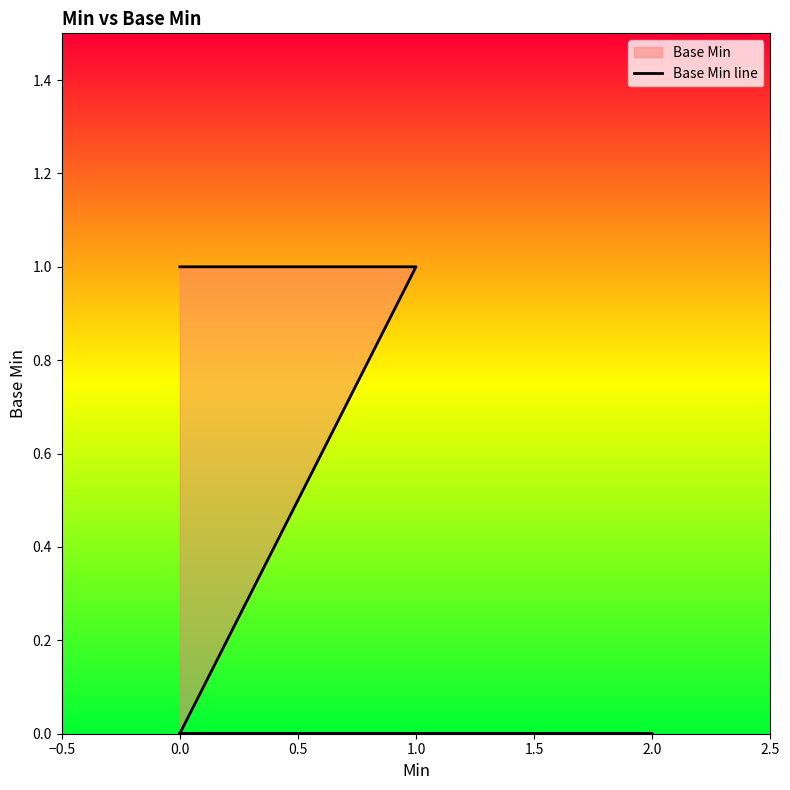

True or false: the data shows 0 at 1.0.

True